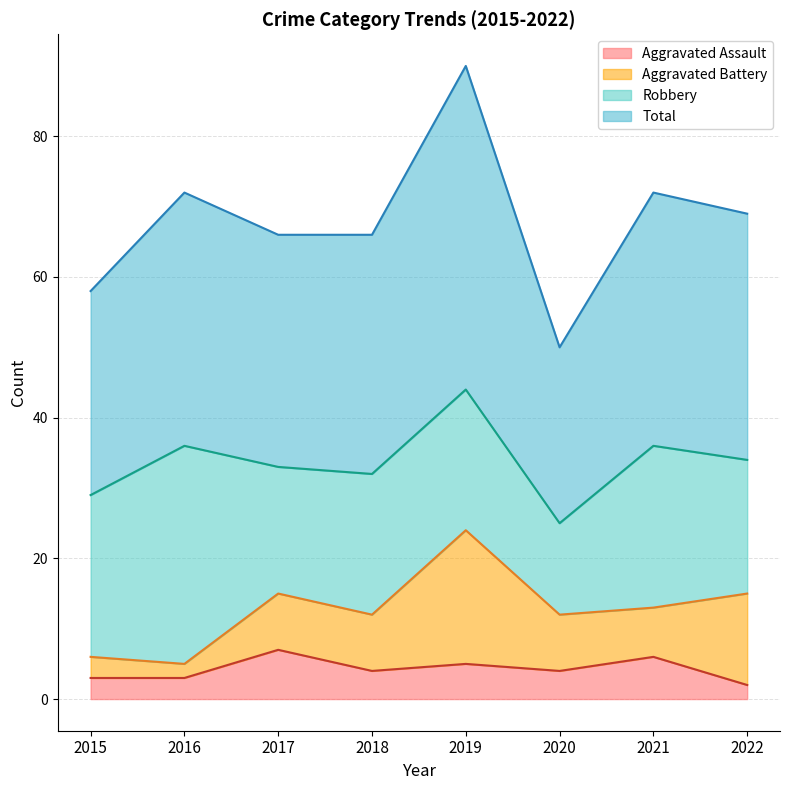

True or false: Total and Aggravated Assault intersect in this chart.

False